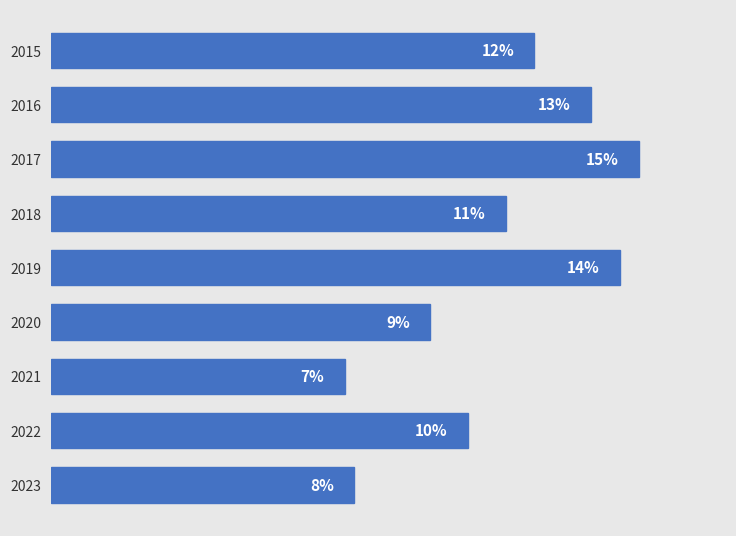

Are the bars grouped side by side (vs. stacked)?

No